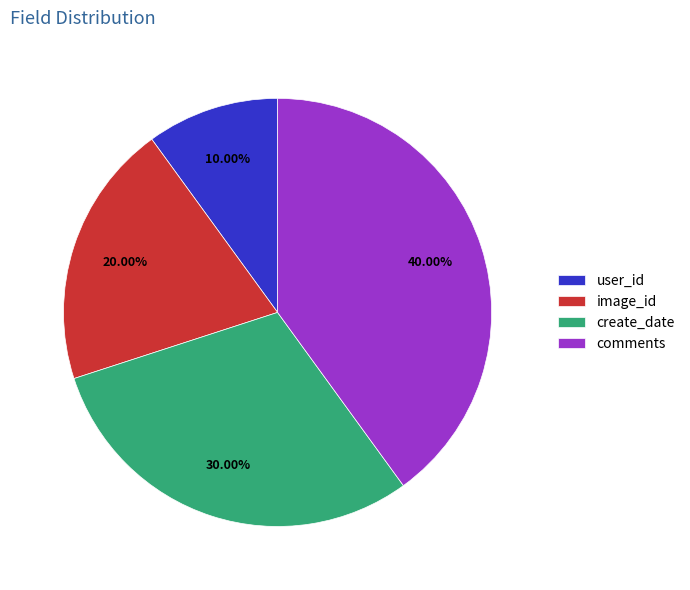

What is the total percentage of create_date and comments?

70.0%